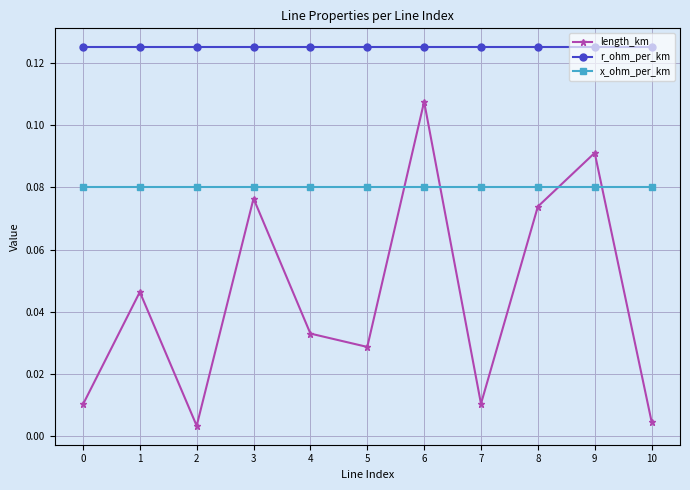

True or false: x_ohm_per_km and r_ohm_per_km cross at least once.

False